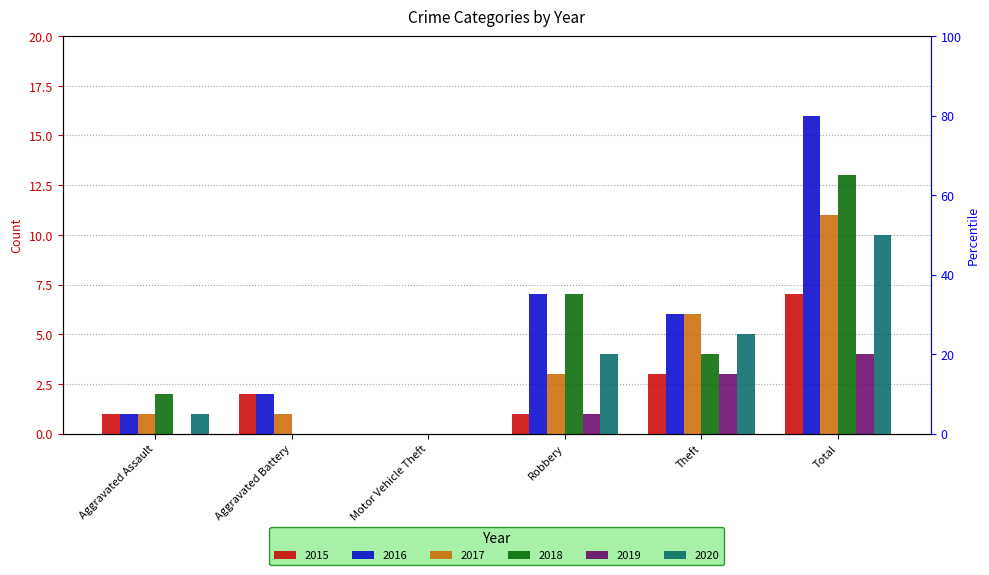

The 2019 series shows 5 at Theft. True or false?

False